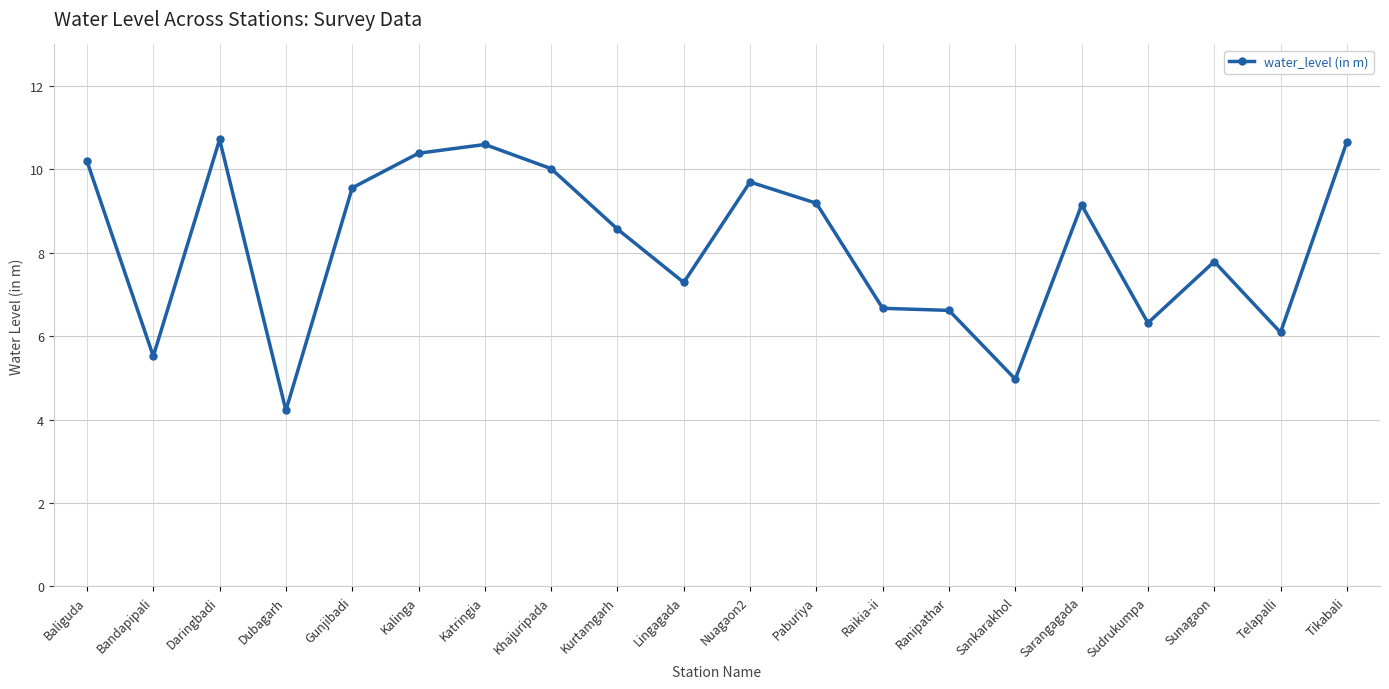

What position from the left is Paburiya?

12